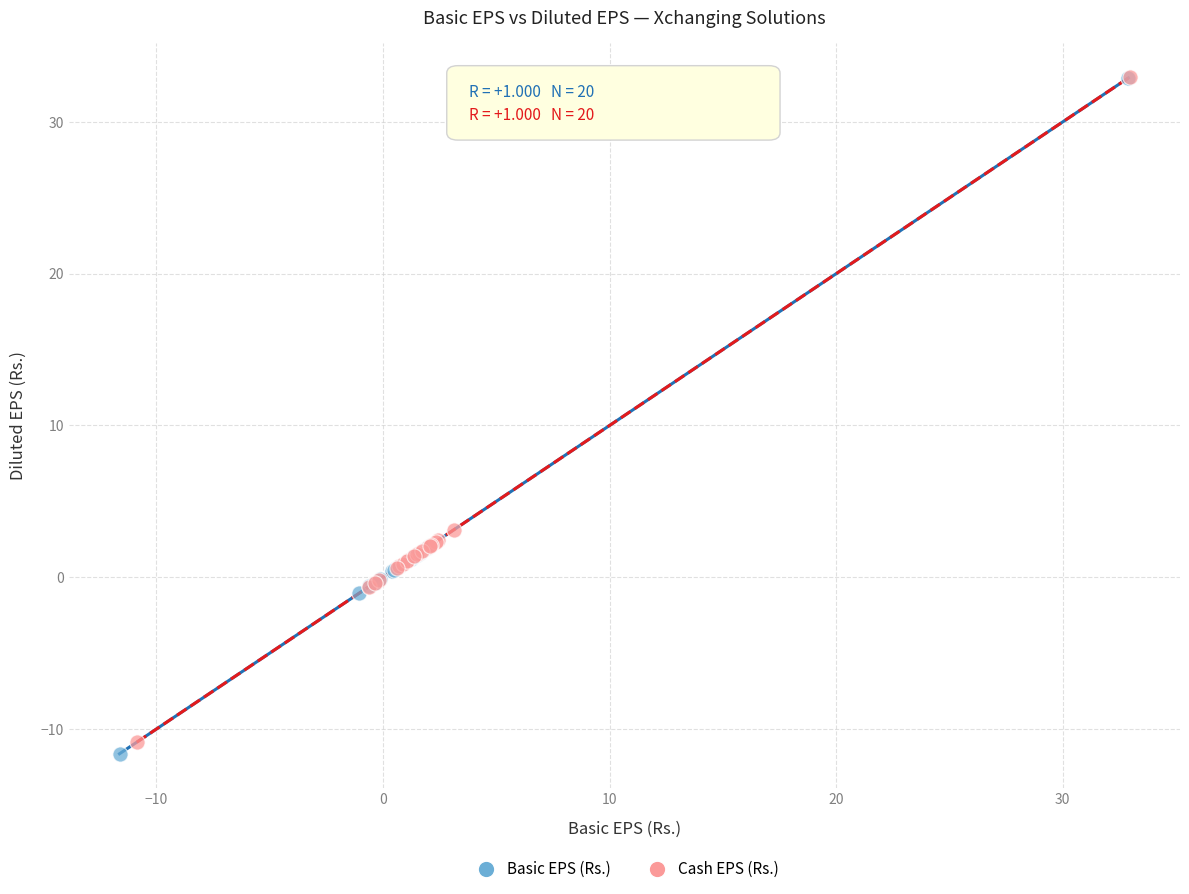

Which series reaches the minimum Y coordinate?

Basic EPS (Rs.)